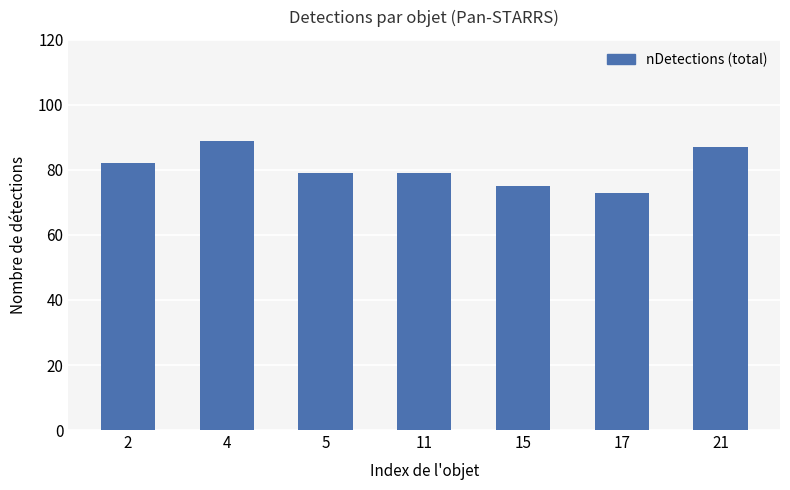

Reading left to right, extract all data points from this chart.

2=82	4=89	5=79	11=79	15=75	17=73	21=87